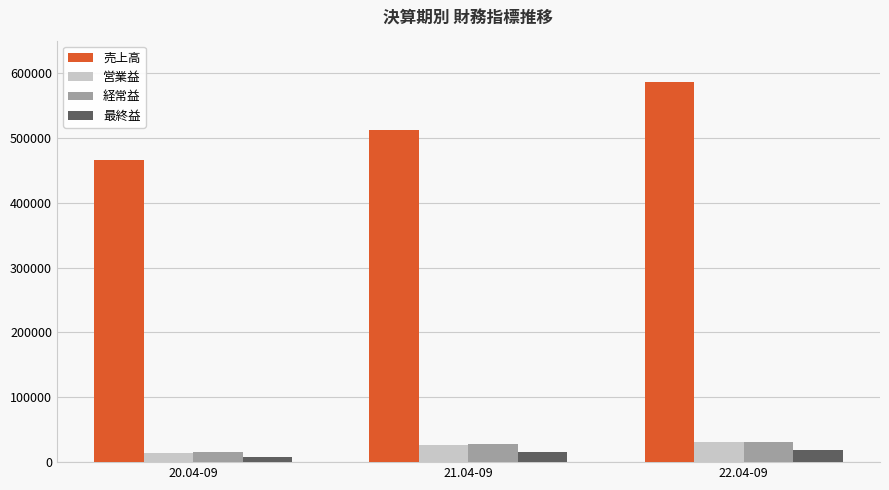

Does the chart contain stacked bars?

No